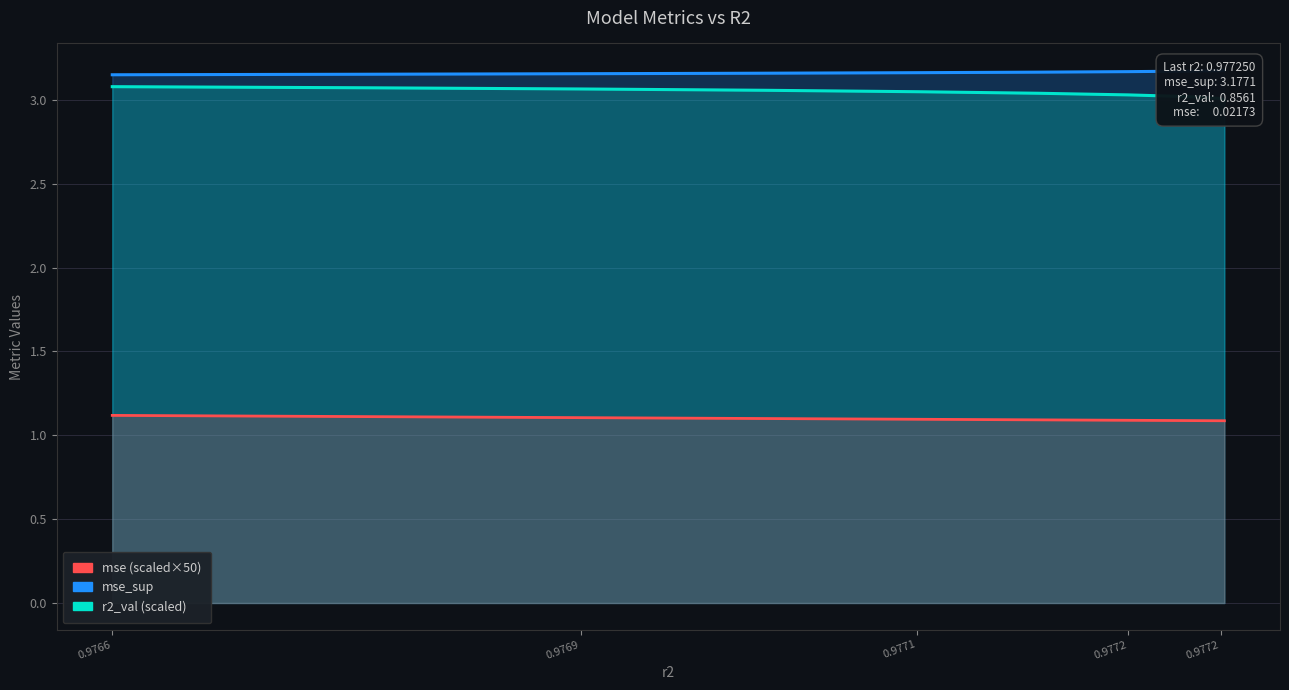

Is the value of mse (scaled×50) at 0.9772 greater than the value of r2_val (scaled) at 0.9766?

No